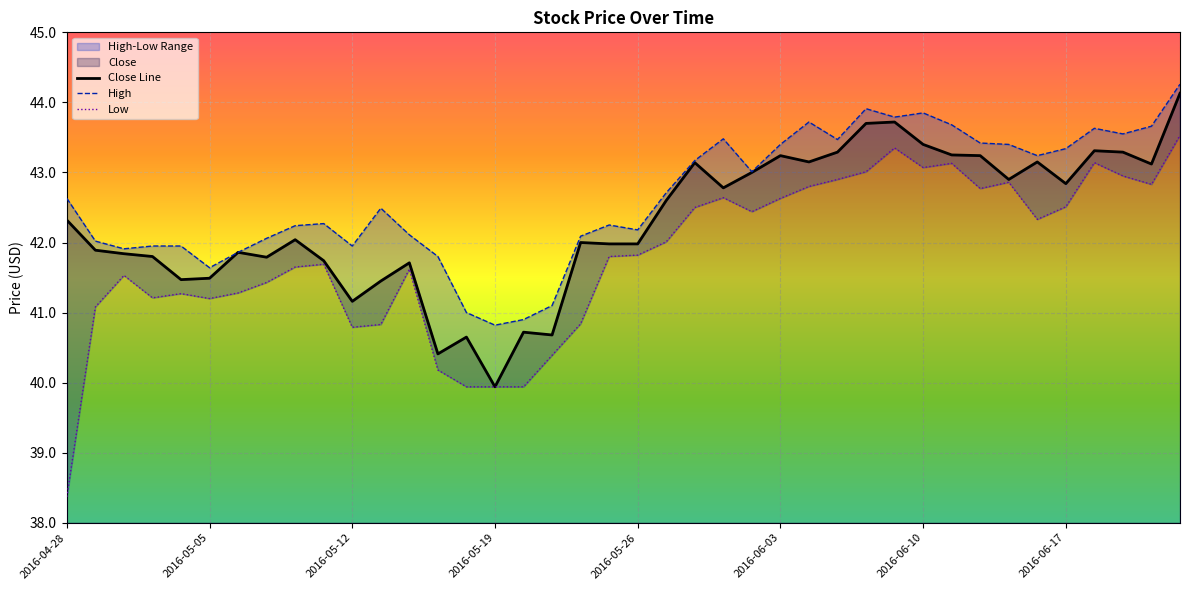

Reading right to left, list all the values displayed in this chart.

Close: 44.1	43.1	43.3	43.3	42.8	43.2	42.9	43.2	43.2	43.4	43.7	43.7	43.3	43.2	43.2	43.0	42.8	43.1	42.6	42.0	42.0	42.0	40.7	40.7	39.9	40.7	40.4	41.7	41.5	41.2	41.7	42.0	41.8	41.9	41.5	41.5	41.8	41.8	41.9	42.3
High: 44.3	43.7	43.5	43.6	43.3	43.2	43.4	43.4	43.7	43.8	43.8	43.9	43.5	43.7	43.4	43.0	43.5	43.2	42.7	42.2	42.2	42.1	41.1	40.9	40.8	41.0	41.8	42.1	42.5	42.0	42.3	42.2	42.1	41.9	41.6	42.0	42.0	41.9	42.0	42.6
Low: 43.5	42.8	43.0	43.1	42.5	42.3	42.9	42.8	43.1	43.1	43.3	43.0	42.9	42.8	42.6	42.4	42.6	42.5	42.0	41.8	41.8	40.8	40.4	39.9	39.9	39.9	40.2	41.6	40.8	40.8	41.7	41.7	41.4	41.3	41.2	41.3	41.2	41.5	41.1	38.4